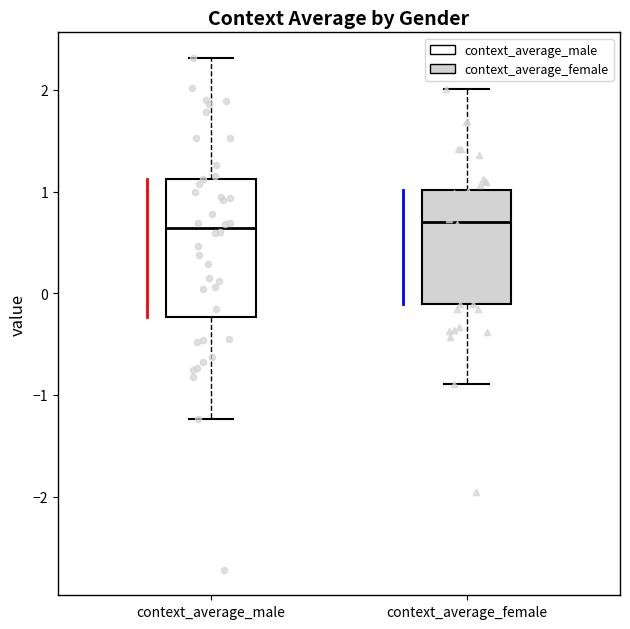

Reading left to right, read every box against the y-axis: the position of its median line, the range the box covers, and the ends of its whiskers. The values are not printed on the chart, so give them approximately, as read against the axis.

context_average_male: median 0.6, box -0.2 to 1.1, whiskers -1.2 to 2.3
context_average_female: median 0.7, box -0.1 to 1.0, whiskers -0.9 to 2.0